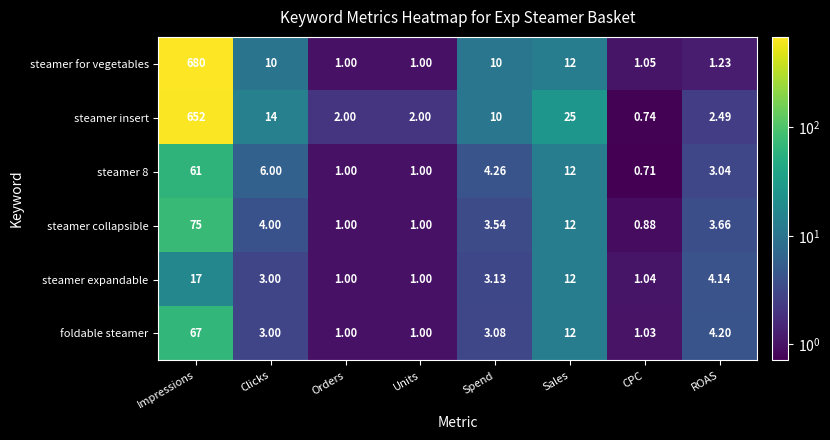

Which category has the highest value in the steamer expandable series?

Impressions